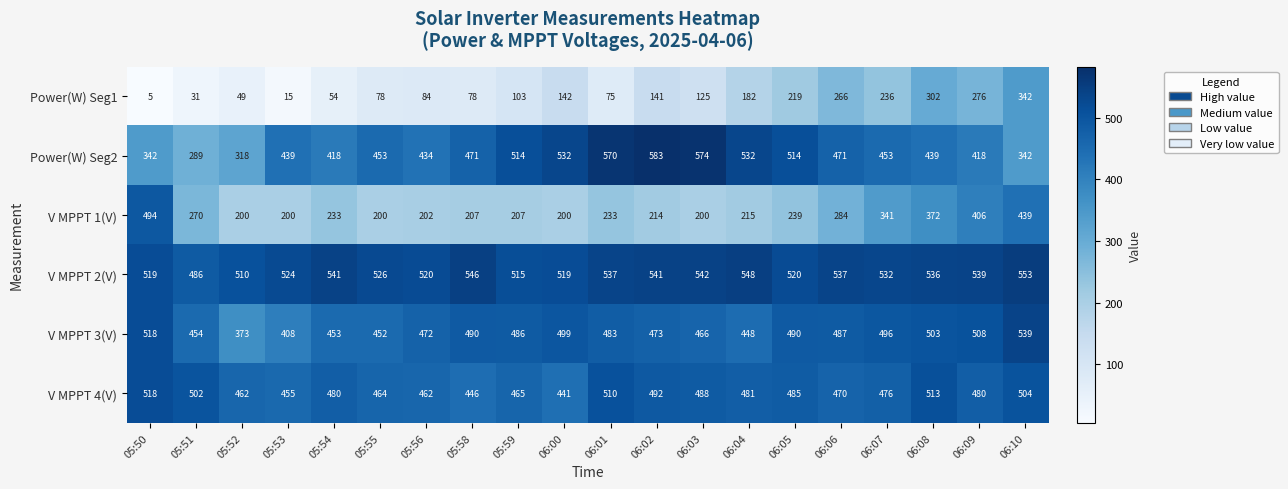

At which category is the sum across all series the highest?

06:10